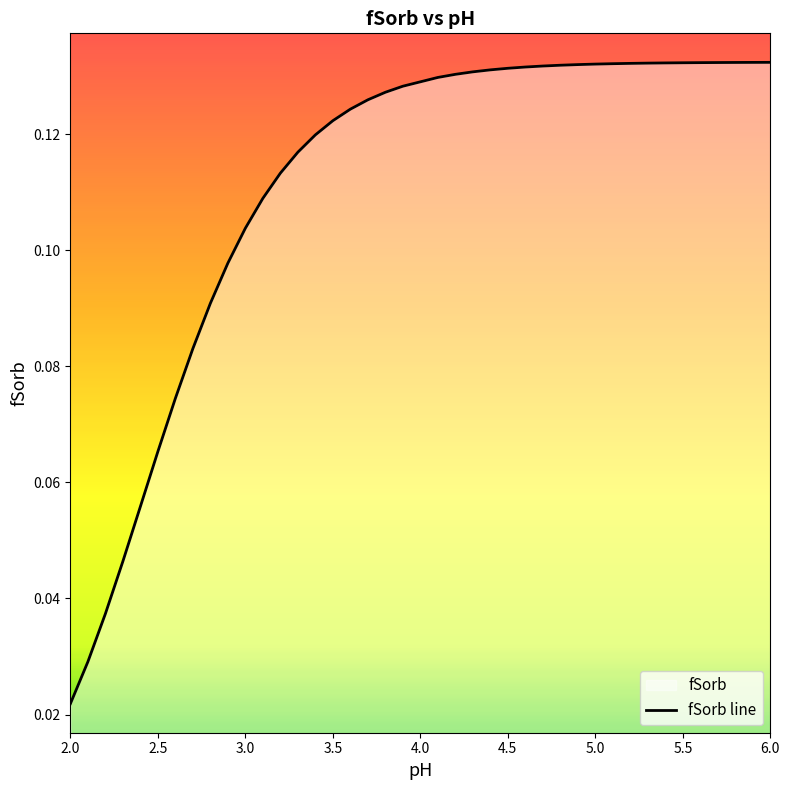

At which label is the value closest to 0?

2.0